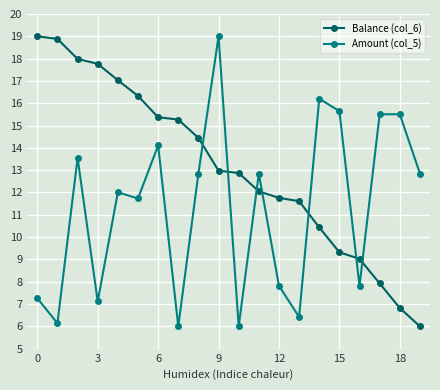

List the series in order of their overall mean, lowest first.

Amount (col_5), Balance (col_6)